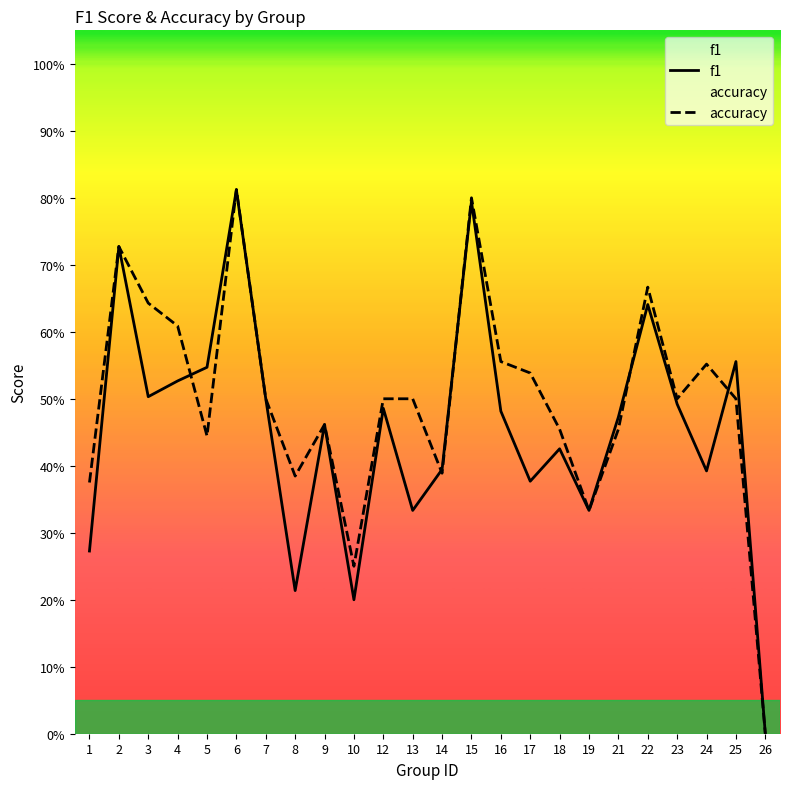

In accuracy, how many points are lower than both neighbors (excluding endpoints)?

6